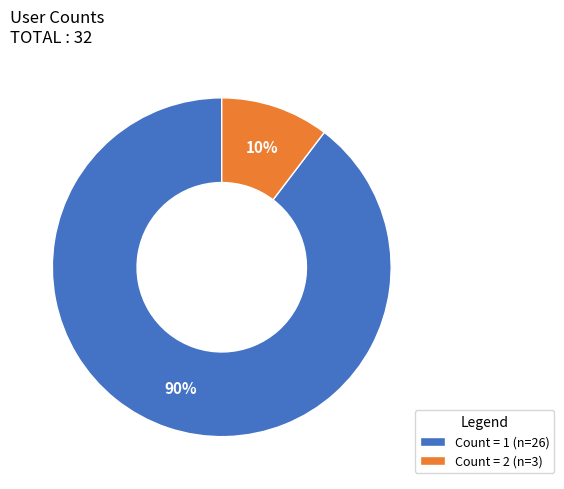

Combined, do Count = 2 (n=3) and Count = 1 (n=26) account for over 50%?

Yes